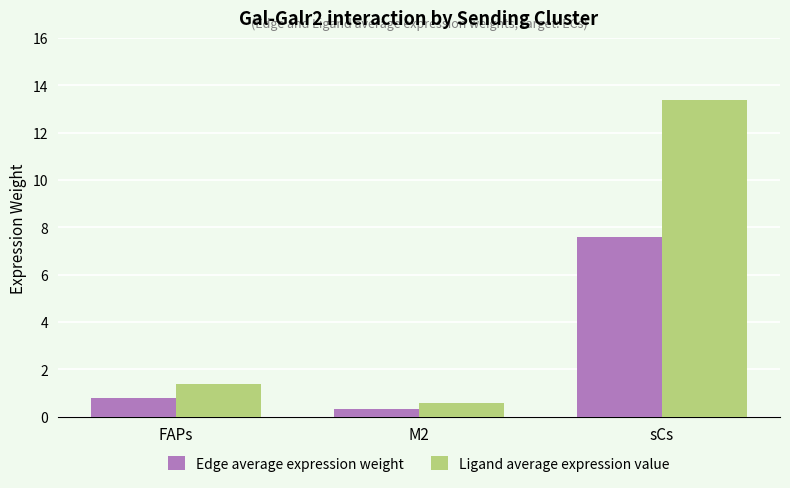

True or false: Ligand average expression value has a value of 0.6 at M2.

True